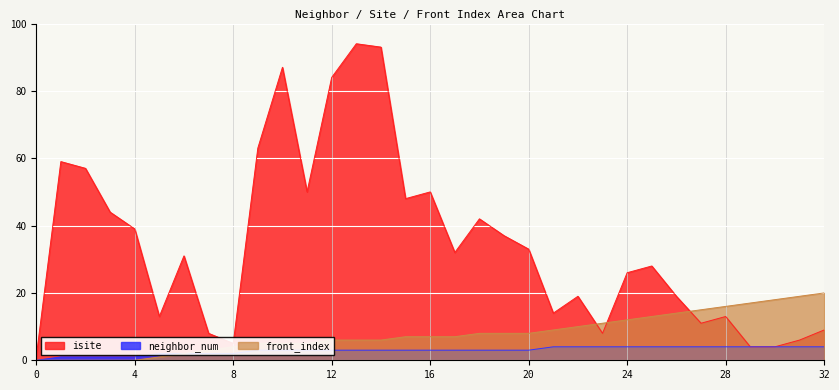

Reading right to left, list all the values displayed in this chart.

isite: 9	6	4	4	13	11	19	28	26	8	19	14	33	37	42	32	50	48	93	94	84	50	87	63	5	8	31	13	39	44	57	59	1
neighbor_num: 4	4	4	4	4	4	4	4	4	4	4	4	3	3	3	3	3	3	3	3	3	3	3	3	2	2	2	2	1	1	1	1	0
front_index: 20	19	18	17	16	15	14	13	12	11	10	9	8	8	8	7	7	7	6	6	6	5	5	5	4	3	2	1	0	0	0	0	0